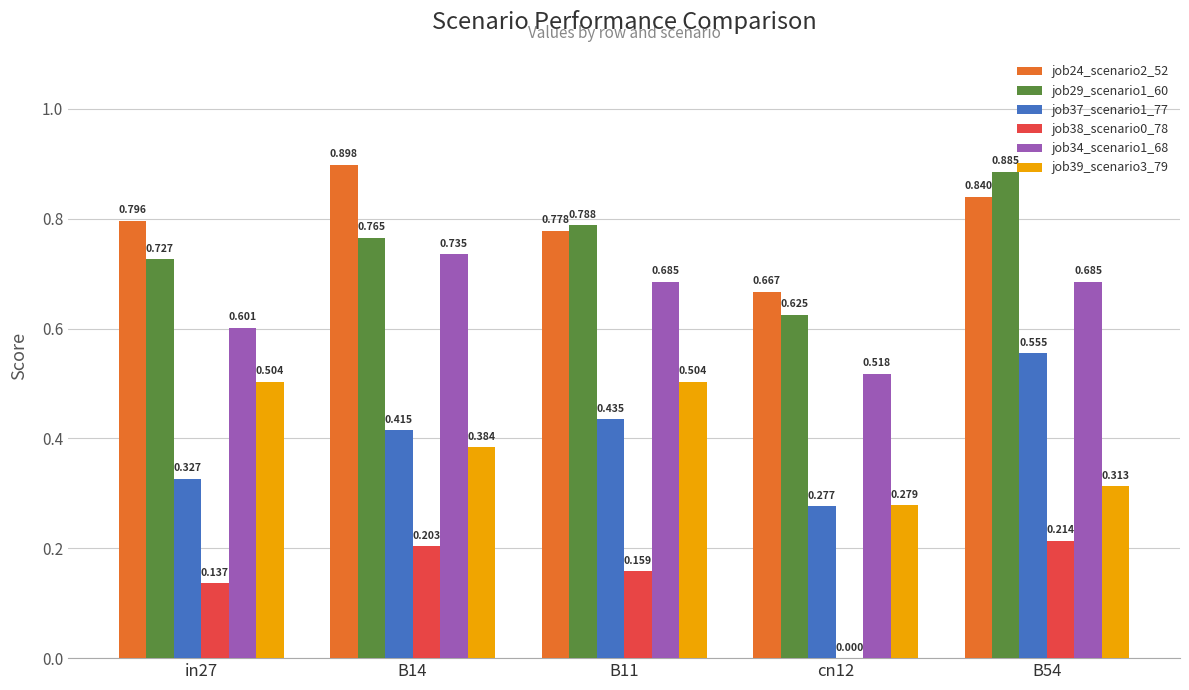

How many categories are shown in the chart?

5